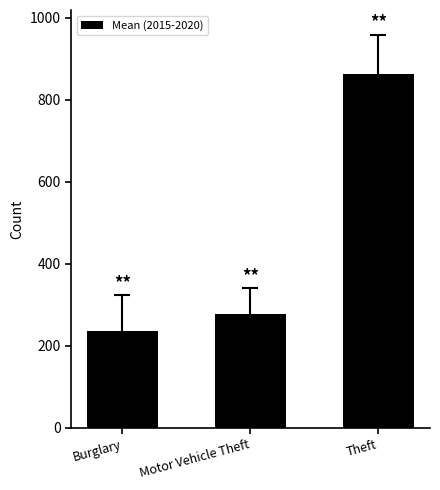

Approximately how many times larger is the value at Burglary compared to Motor Vehicle Theft?

0.9